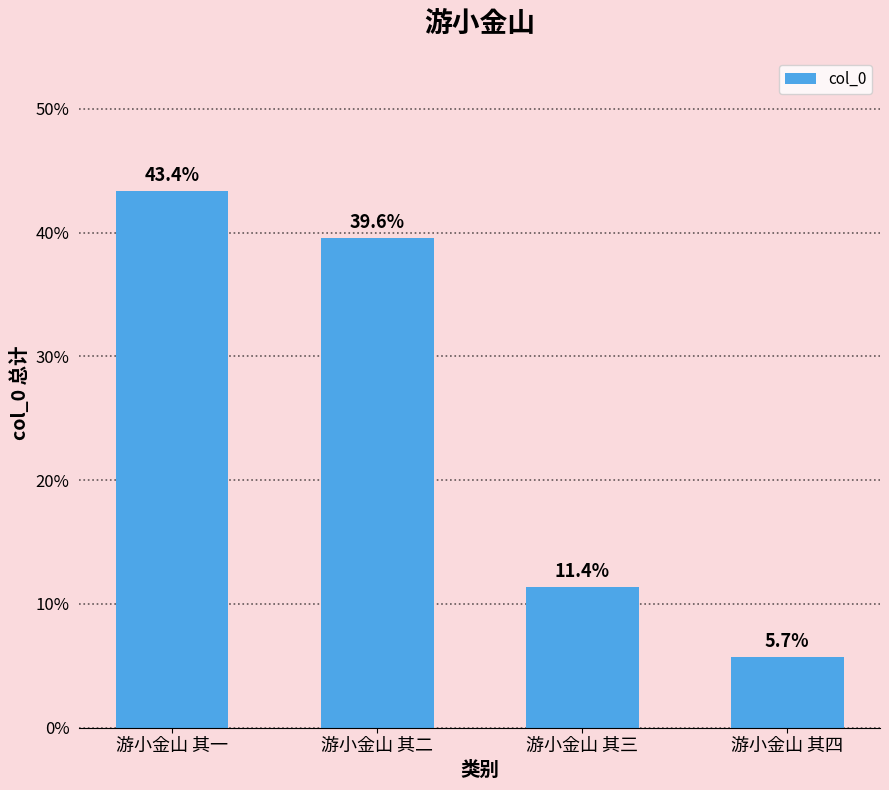

What is the average value?

25.0